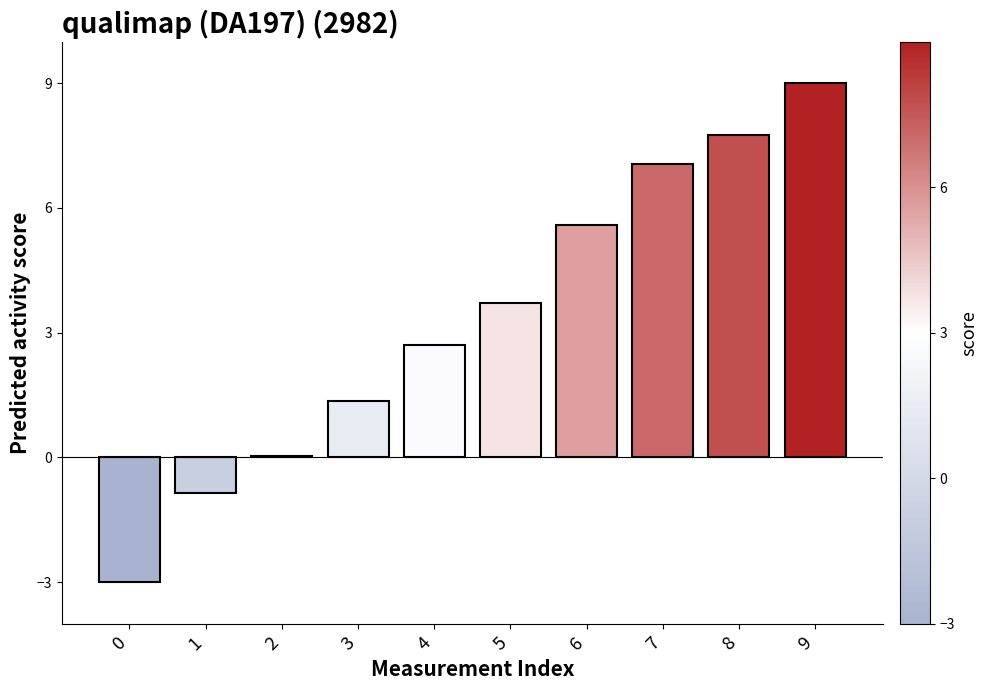

At which label does the data first exceed 3?

5